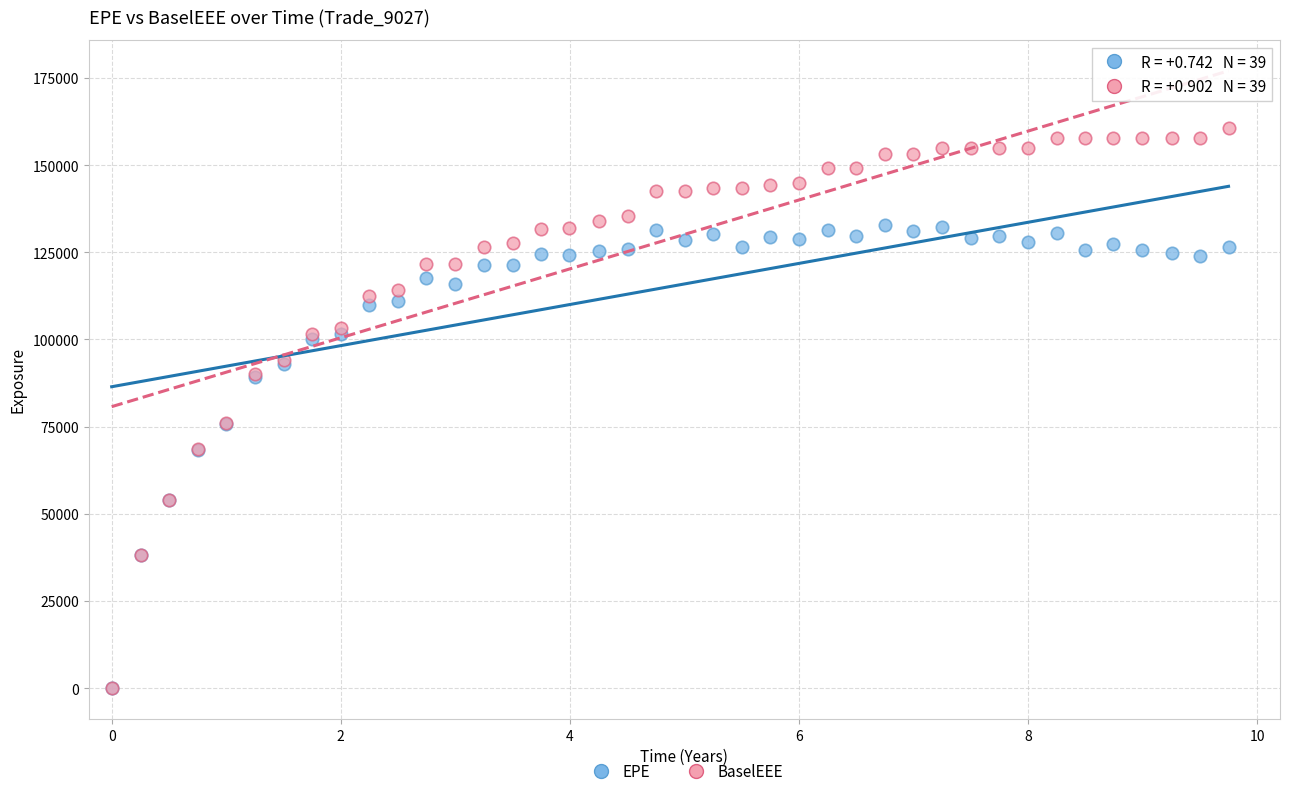

Which series has the largest Y range (max minus min)?

BaselEEE